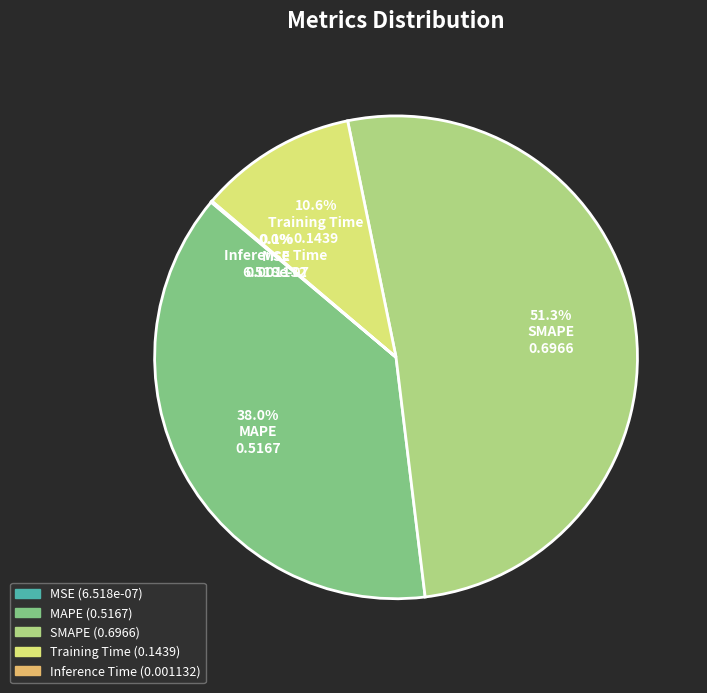

What is the total percentage of MAPE and Training Time?

48.6%